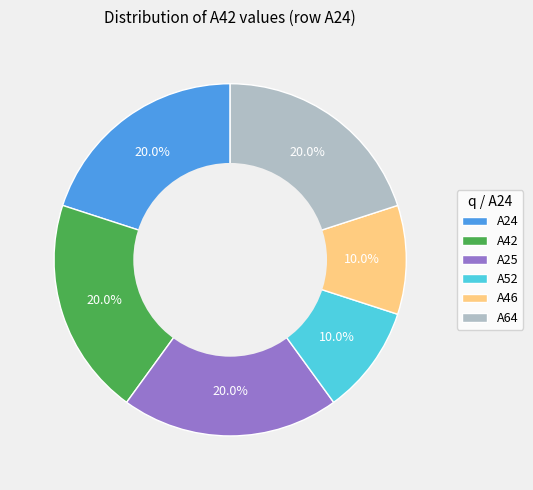

Is there any slice that represents more than half of the pie?

No